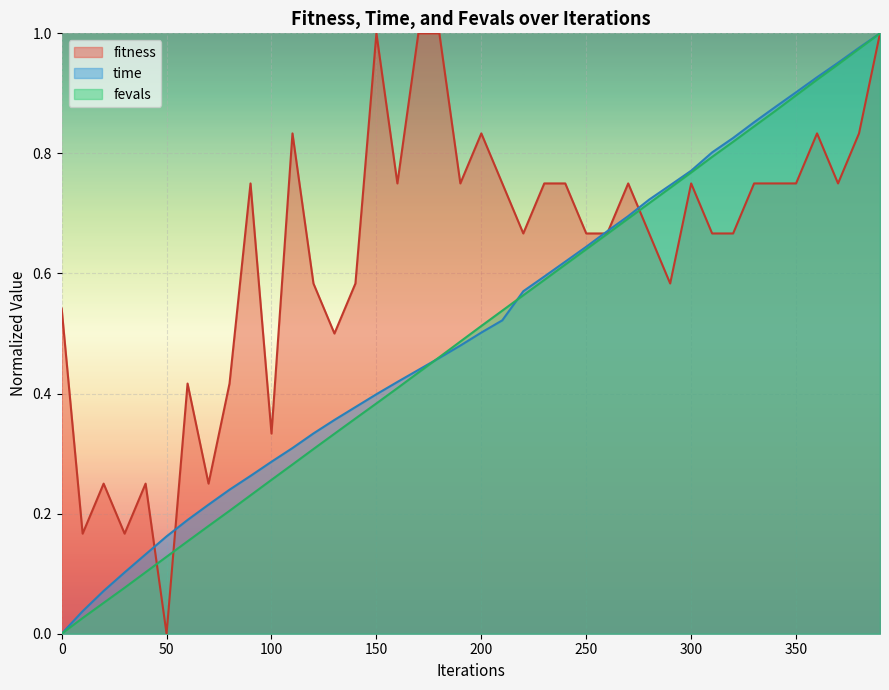

Reading left to right, list all the values displayed in this chart.

fitness: 0.5	0.2	0.2	0.2	0.2	0.0	0.4	0.2	0.4	0.8	0.3	0.8	0.6	0.5	0.6	1.0	0.8	1.0	1.0	0.8	0.8	0.8	0.7	0.8	0.8	0.7	0.7	0.8	0.7	0.6	0.8	0.7	0.7	0.8	0.8	0.8	0.8	0.8	0.8	1.0
time: 0.0	0.0	0.1	0.1	0.1	0.2	0.2	0.2	0.2	0.3	0.3	0.3	0.3	0.4	0.4	0.4	0.4	0.4	0.5	0.5	0.5	0.5	0.6	0.6	0.6	0.6	0.7	0.7	0.7	0.7	0.8	0.8	0.8	0.9	0.9	0.9	0.9	1.0	1.0	1.0
fevals: 0.0	0.0	0.1	0.1	0.1	0.1	0.2	0.2	0.2	0.2	0.3	0.3	0.3	0.3	0.4	0.4	0.4	0.4	0.5	0.5	0.5	0.5	0.6	0.6	0.6	0.6	0.7	0.7	0.7	0.7	0.8	0.8	0.8	0.8	0.9	0.9	0.9	0.9	1.0	1.0